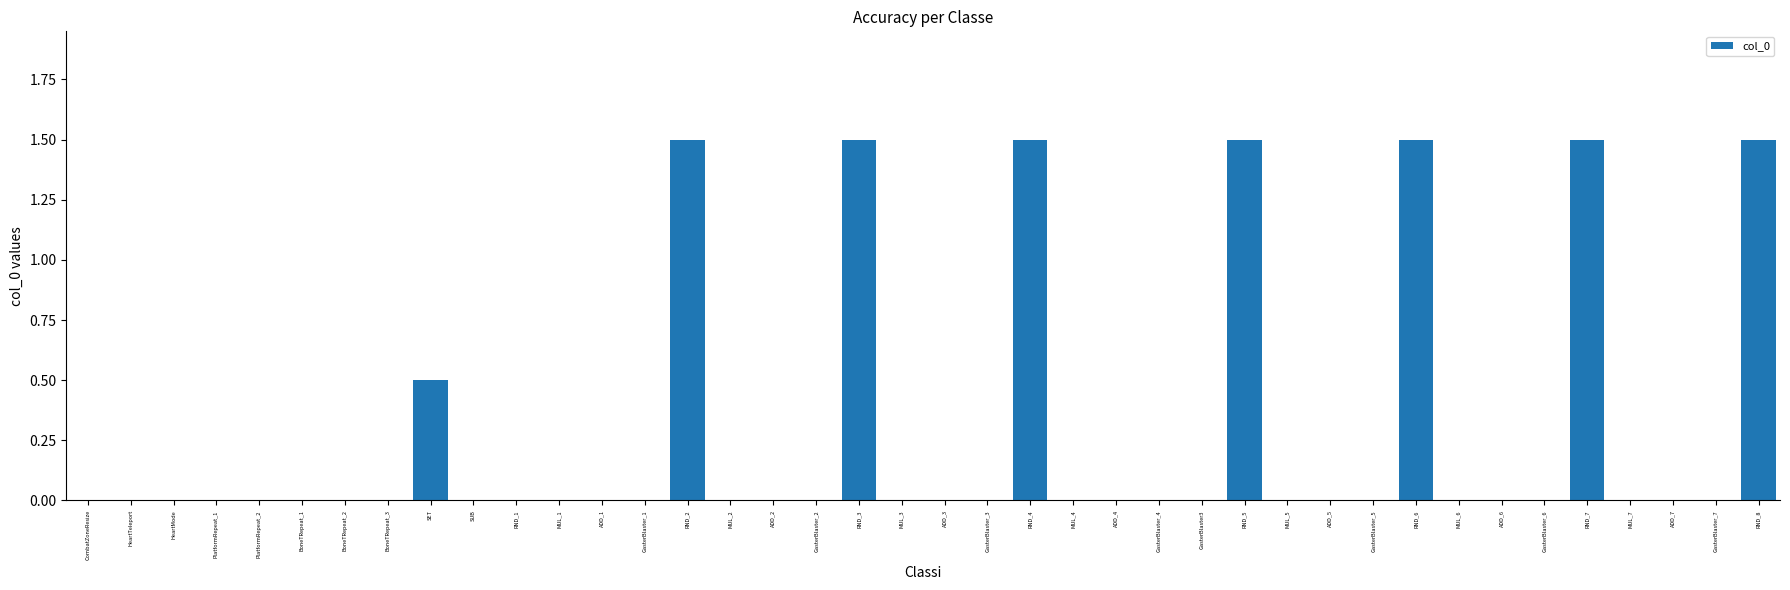

Reading left to right, transcribe all the data shown in this chart.

0.0	0.0	0.0	0.0	0.0	0.0	0.0	0.0	0.5	0.0	0.0	0.0	0.0	0.0	1.5	0.0	0.0	0.0	1.5	0.0	0.0	0.0	1.5	0.0	0.0	0.0	0.0	1.5	0.0	0.0	0.0	1.5	0.0	0.0	0.0	1.5	0.0	0.0	0.0	1.5